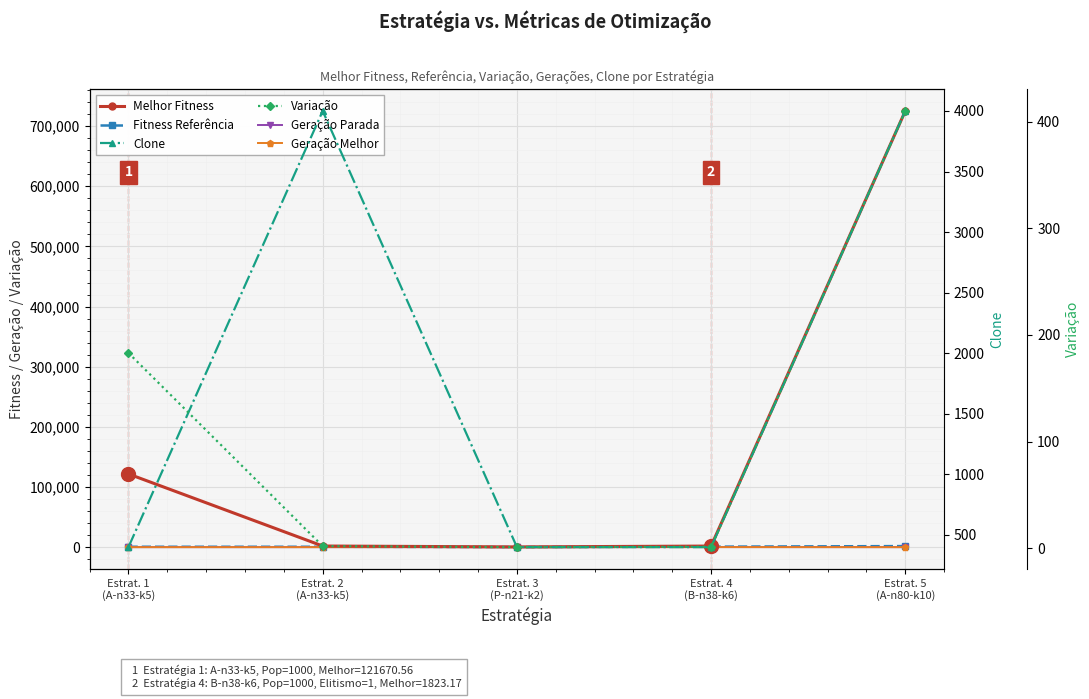

Between Estrat. 5
(A-n80-k10) and Estrat. 2
(A-n33-k5), which is larger?

Estrat. 5
(A-n80-k10)